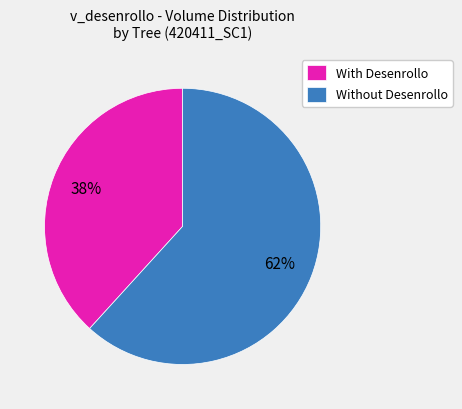

What is the ratio of the value at With Desenrollo to the value at Without Desenrollo?

0.6